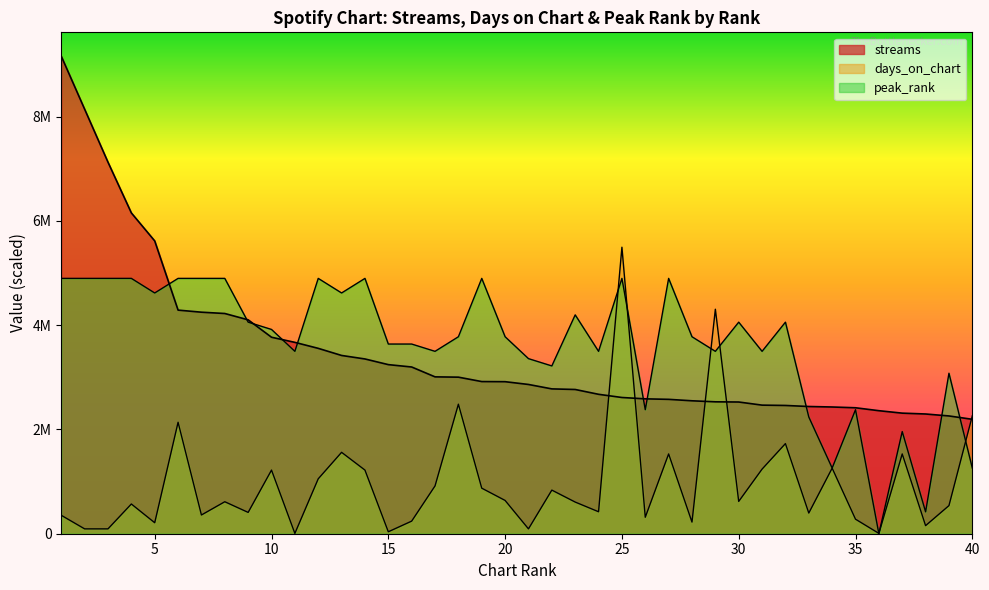

Which series has the largest total across all categories?

peak_rank